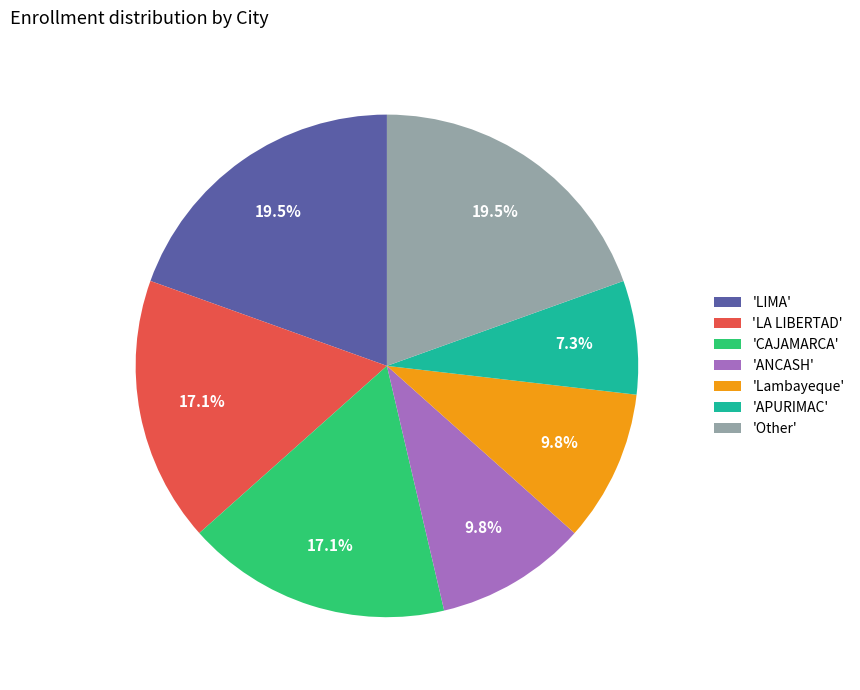

What is the smallest slice in the pie chart?

'APURIMAC'